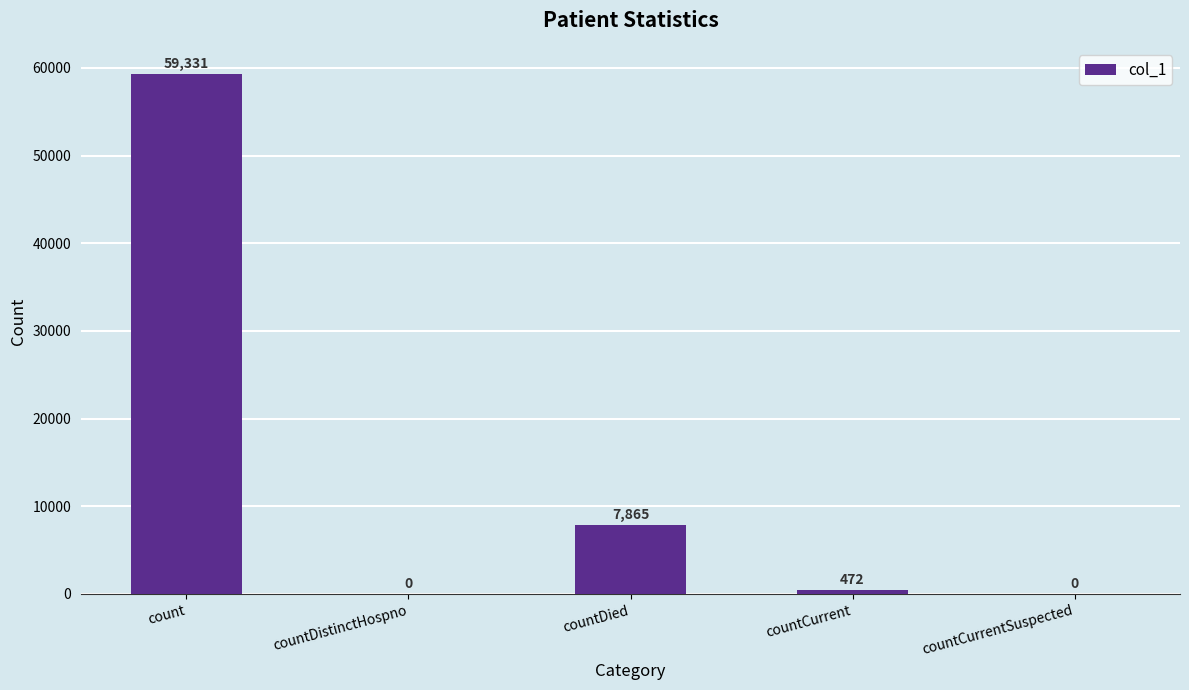

Between count and countDied, which is larger?

count